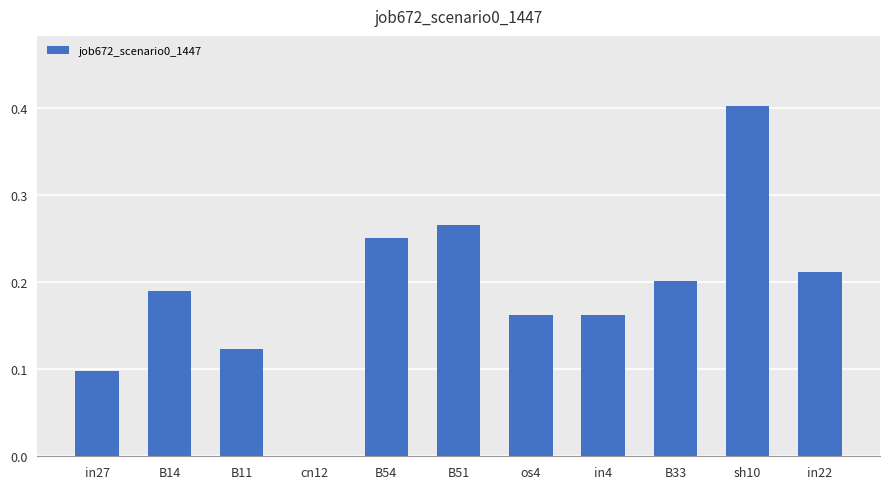

Between B54 and cn12, which is larger?

B54